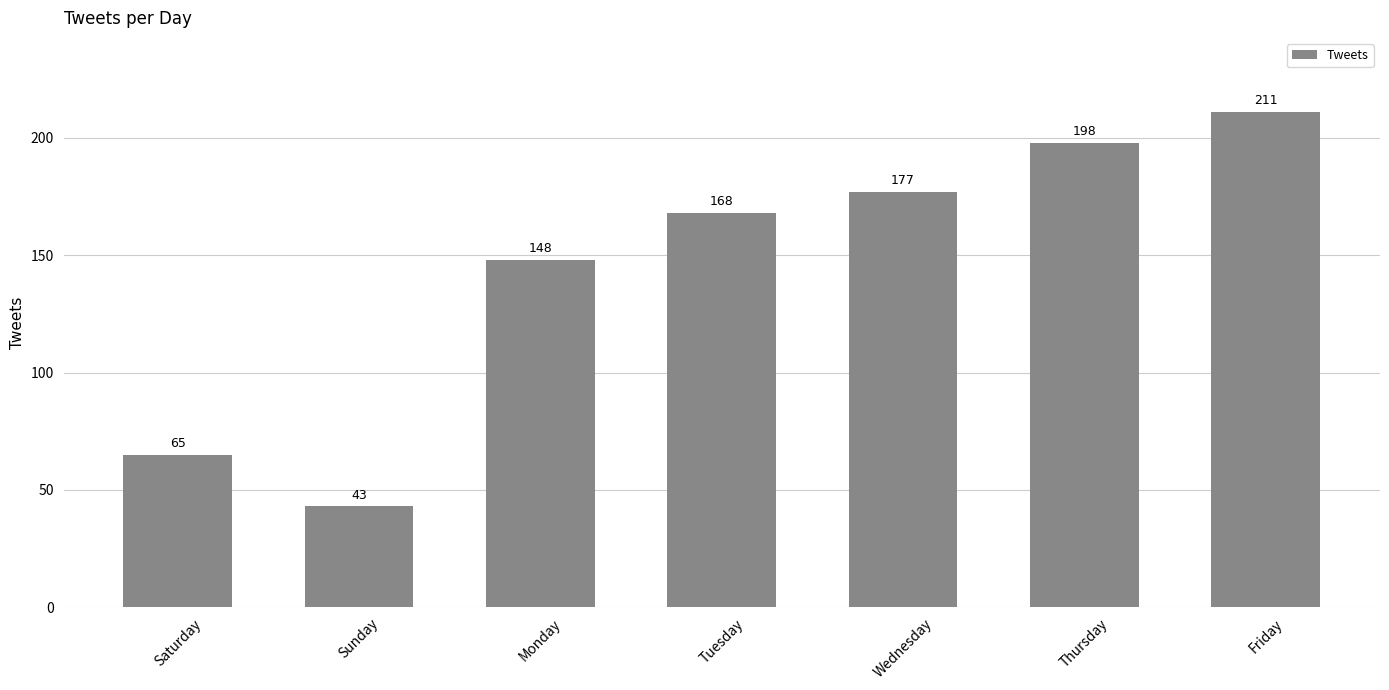

How many categories are shown in the chart?

7